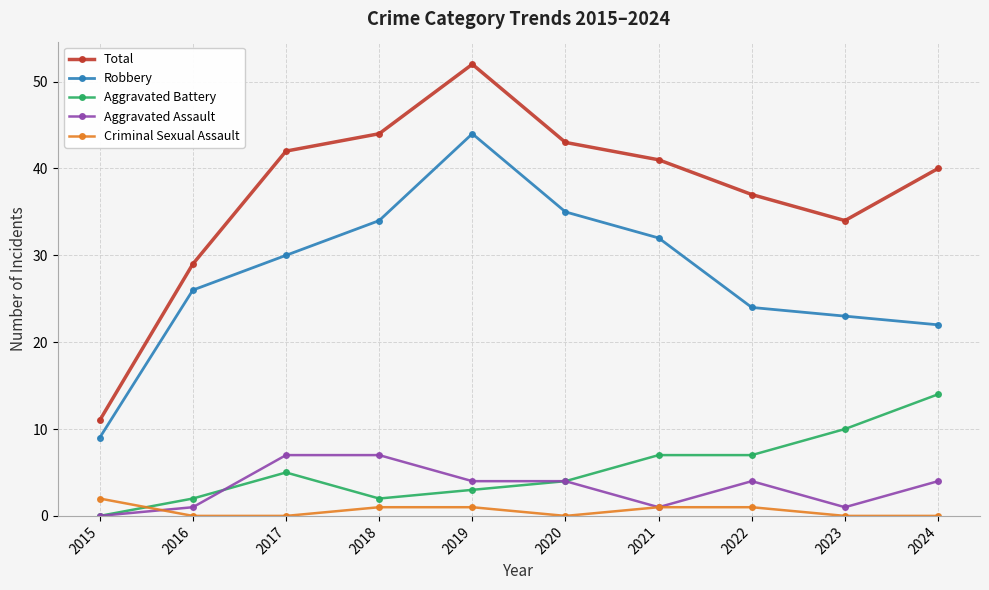

Is this an area chart (filled region under the line)?

No